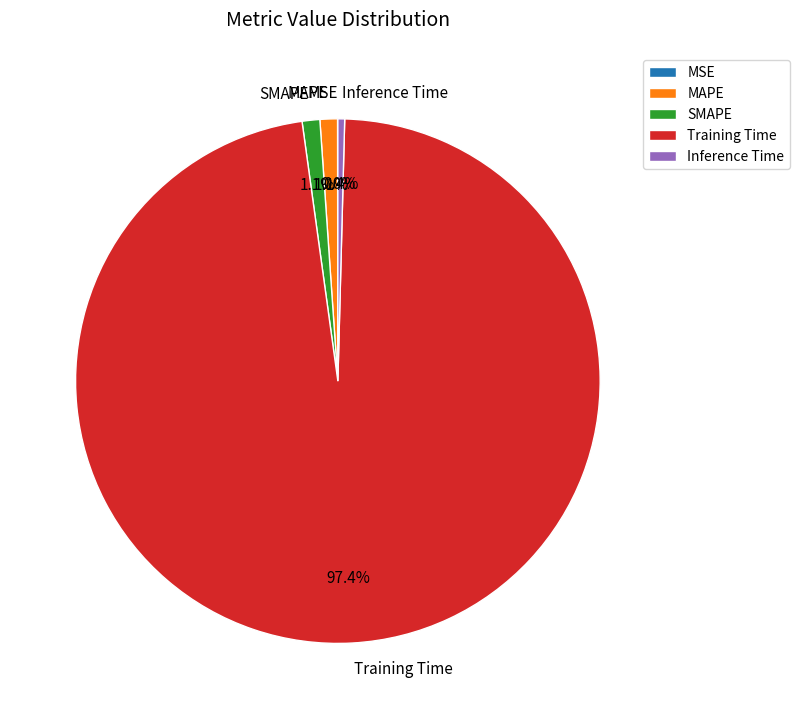

Do MAPE and SMAPE together represent more than half of the pie?

No